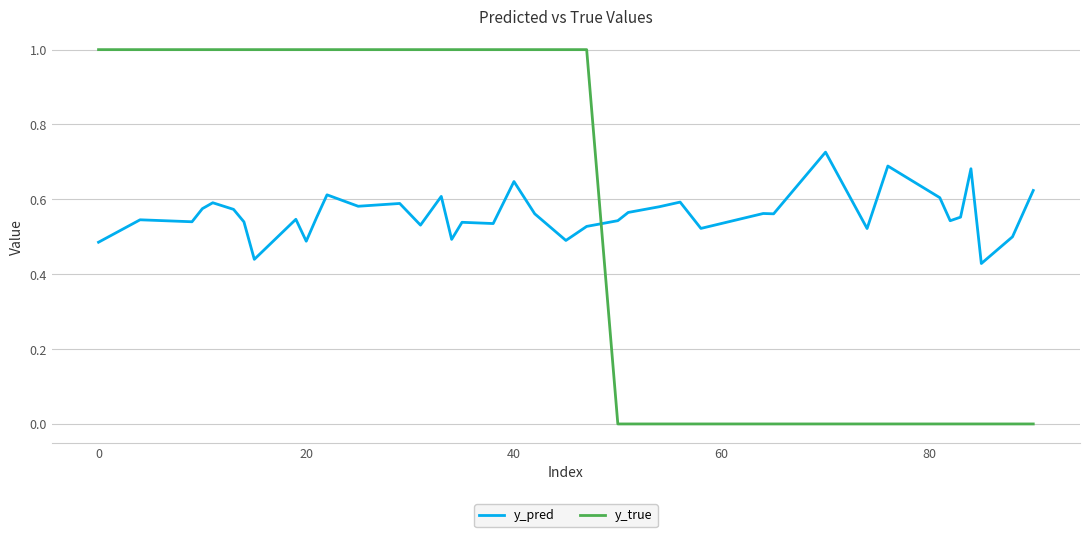

List the series in order of their overall mean, lowest first.

y_pred, y_true